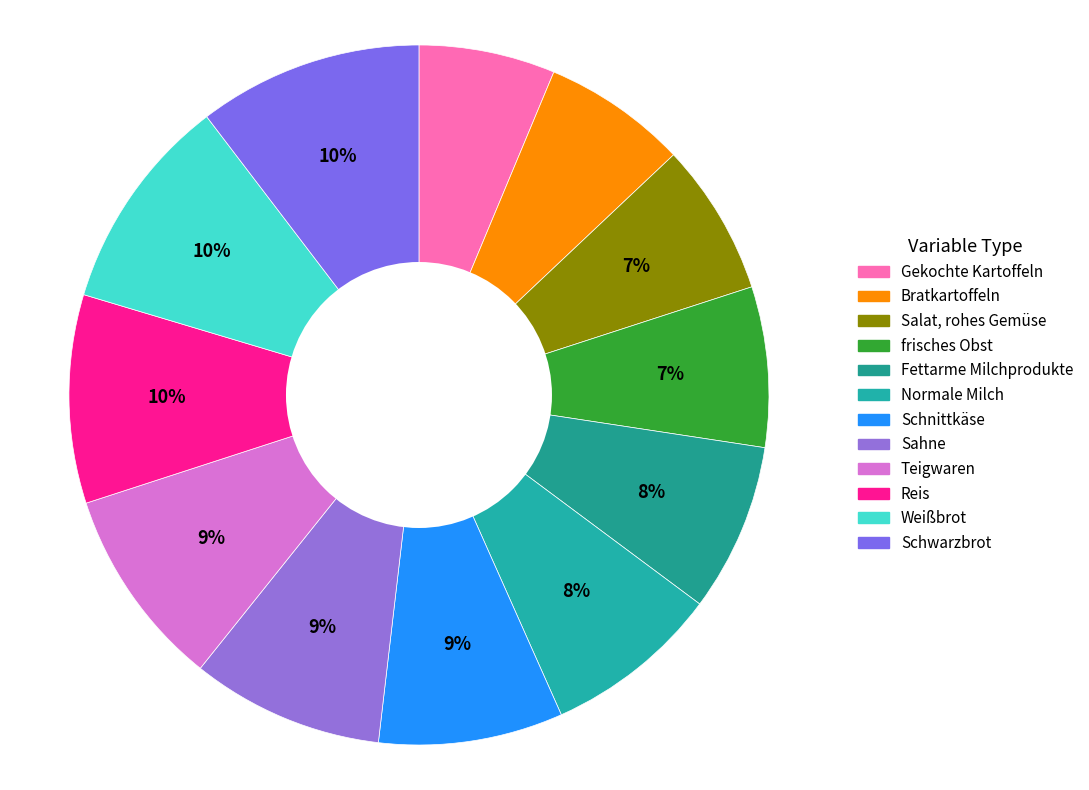

How many slices are in this pie chart?

12